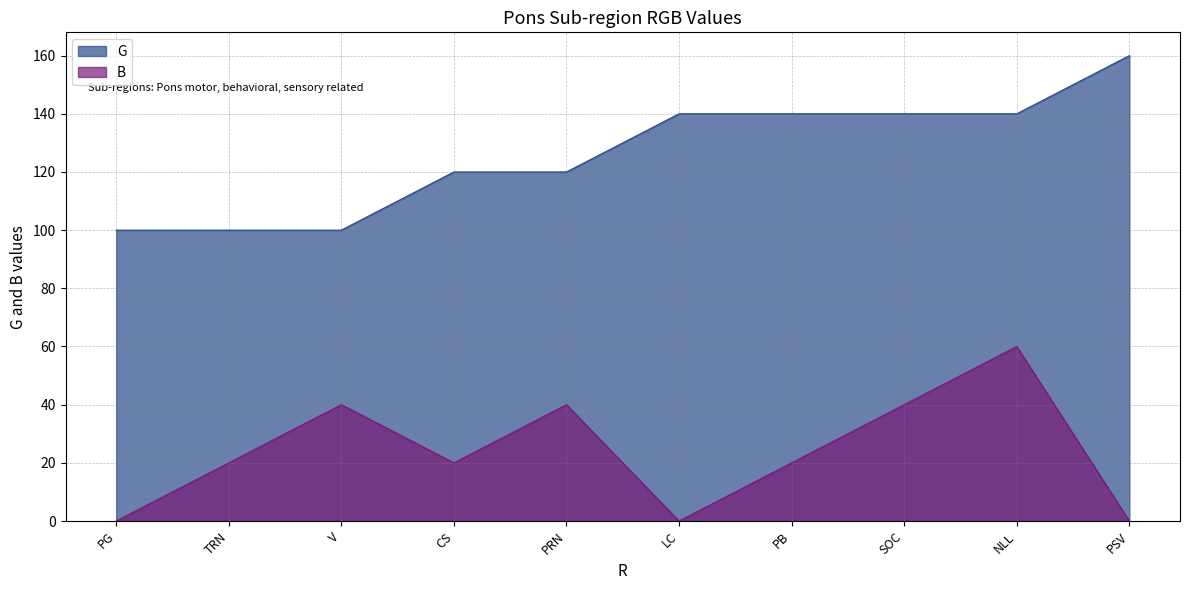

Which category has the lowest value in the B series?

PG